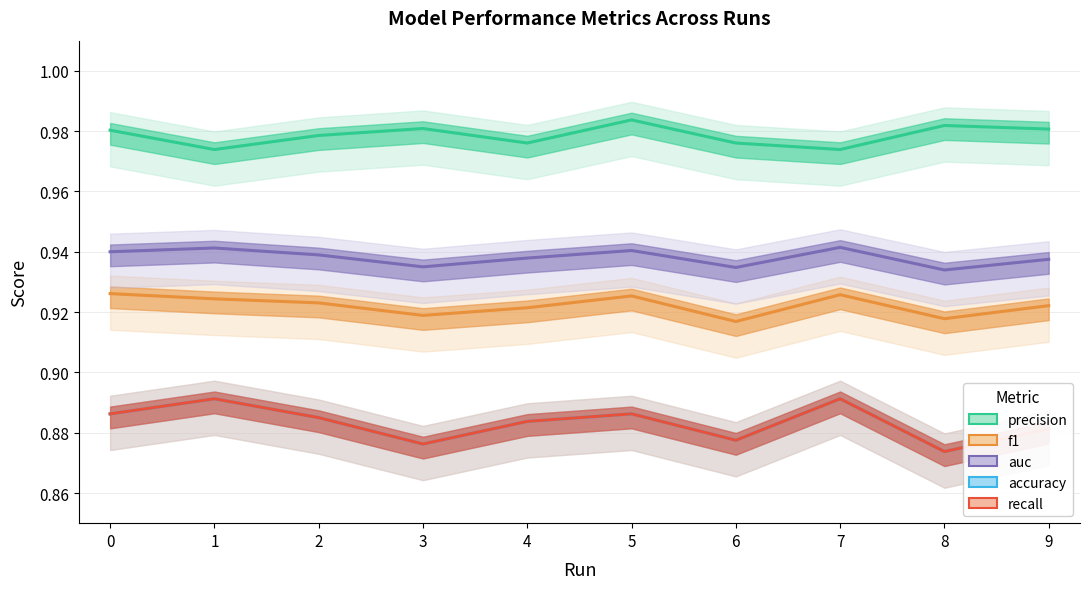

How many data points does each series have?

10